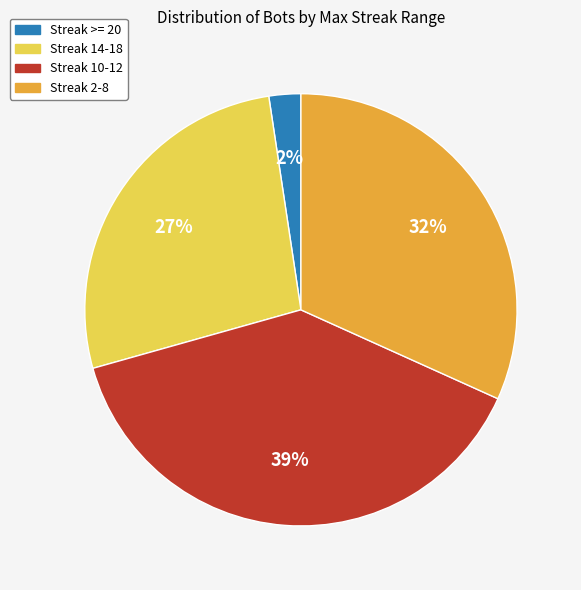

Does any single category account for the majority?

No